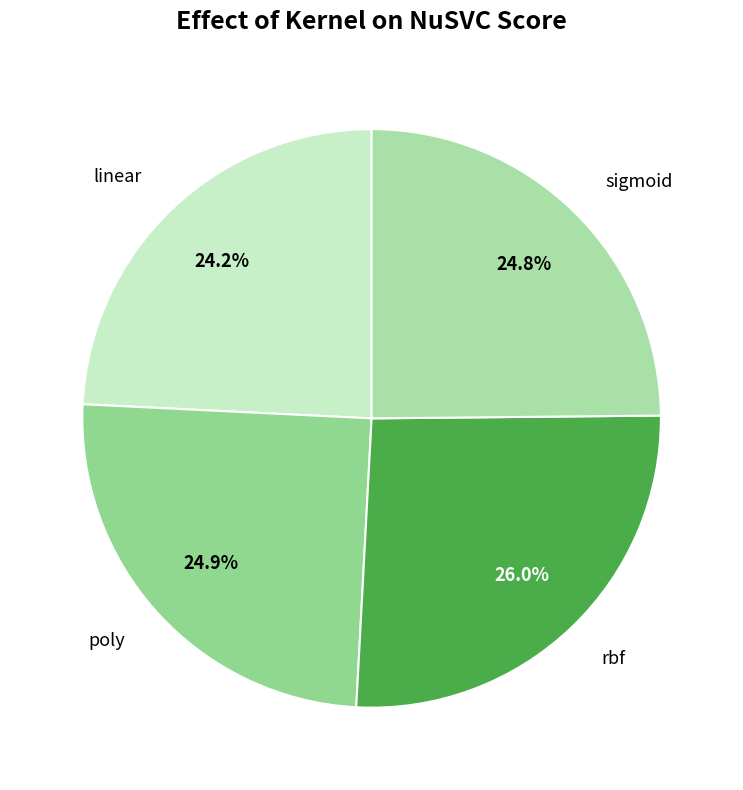

How much of the chart is everything except rbf?

74.0%